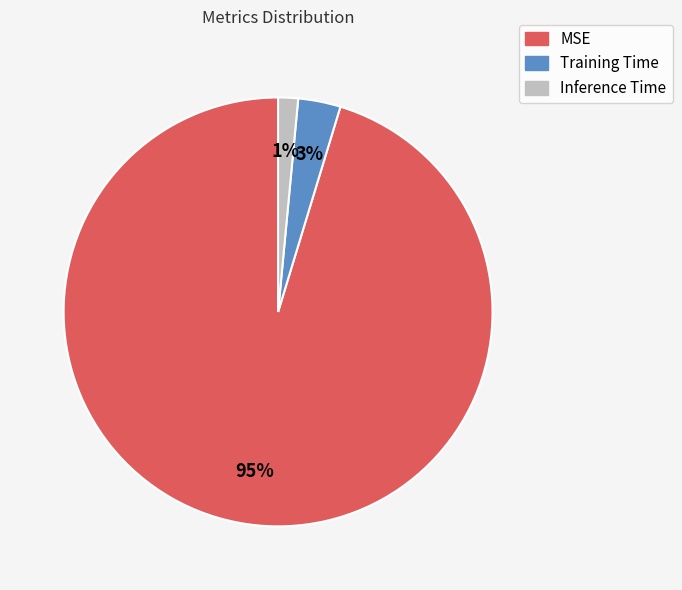

Rank the categories by value from lowest to highest.

Inference Time, Training Time, MSE